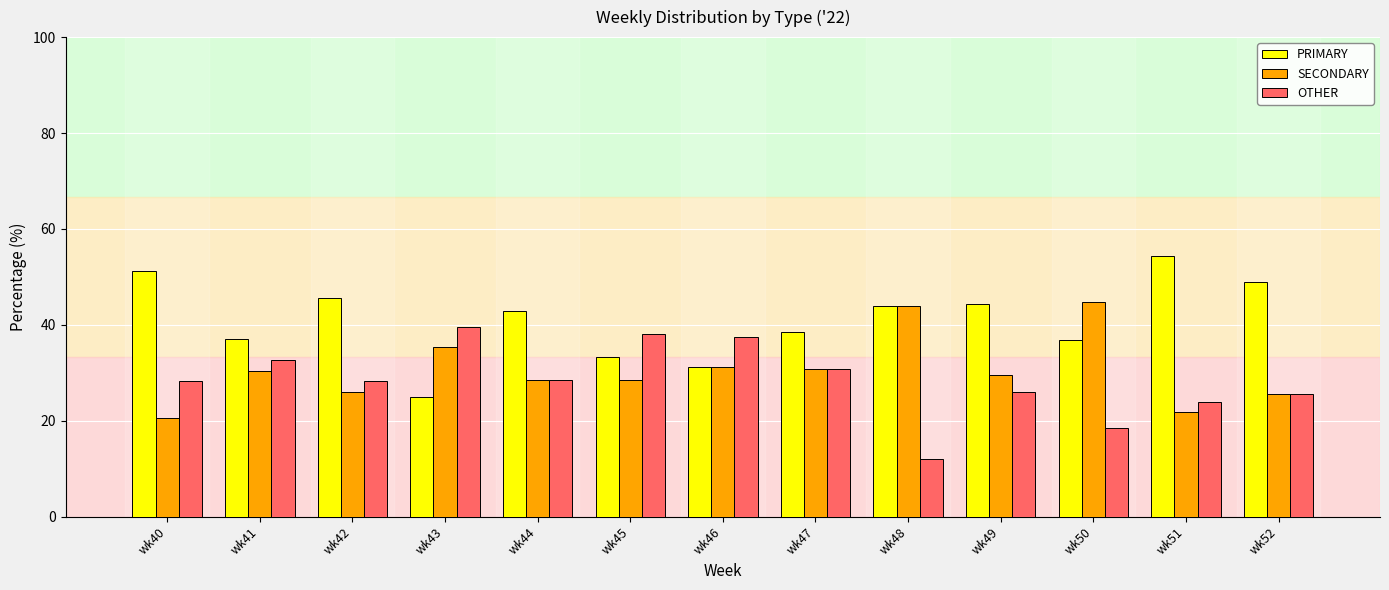

What is the value of the SECONDARY bar at the 6th from the left?

28.6